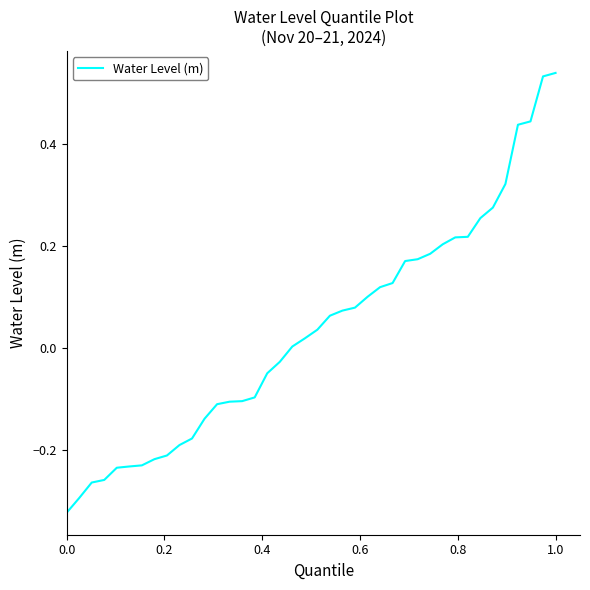

What is the difference between the maximum and minimum values?

0.9